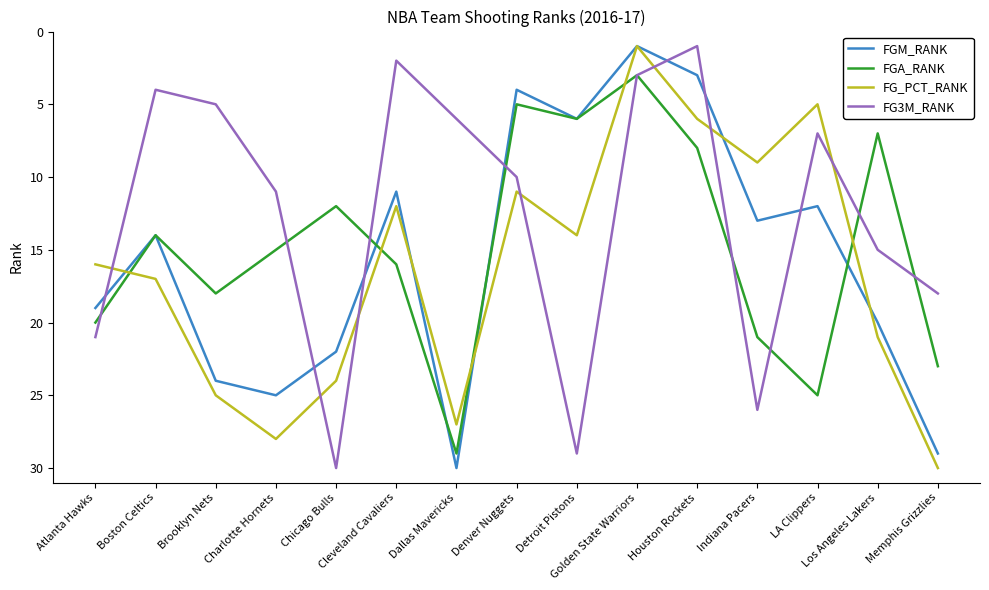

Which series has the largest total across all categories?

FG_PCT_RANK